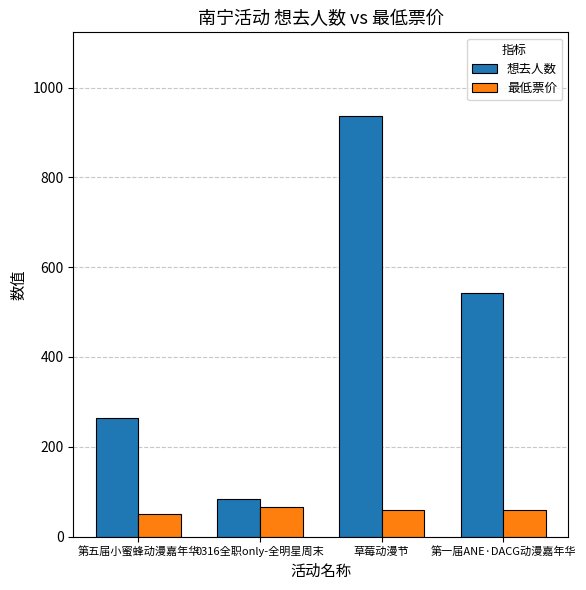

The 最低票价 series shows 50 at 第五届小蜜蜂动漫嘉年华. True or false?

True